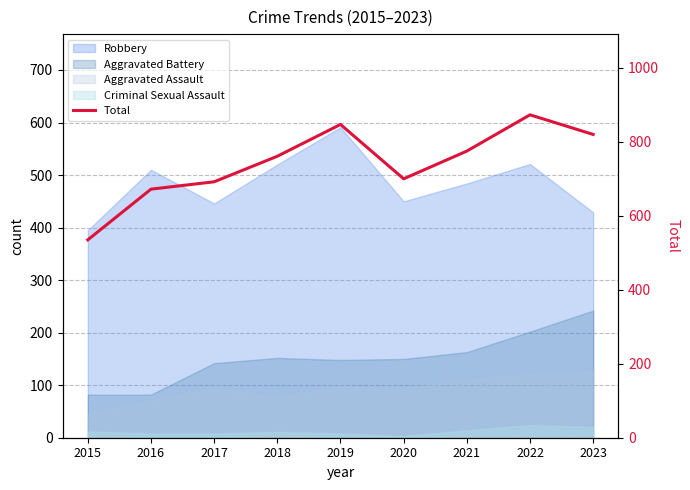

What is the maximum value shown in the chart?

873